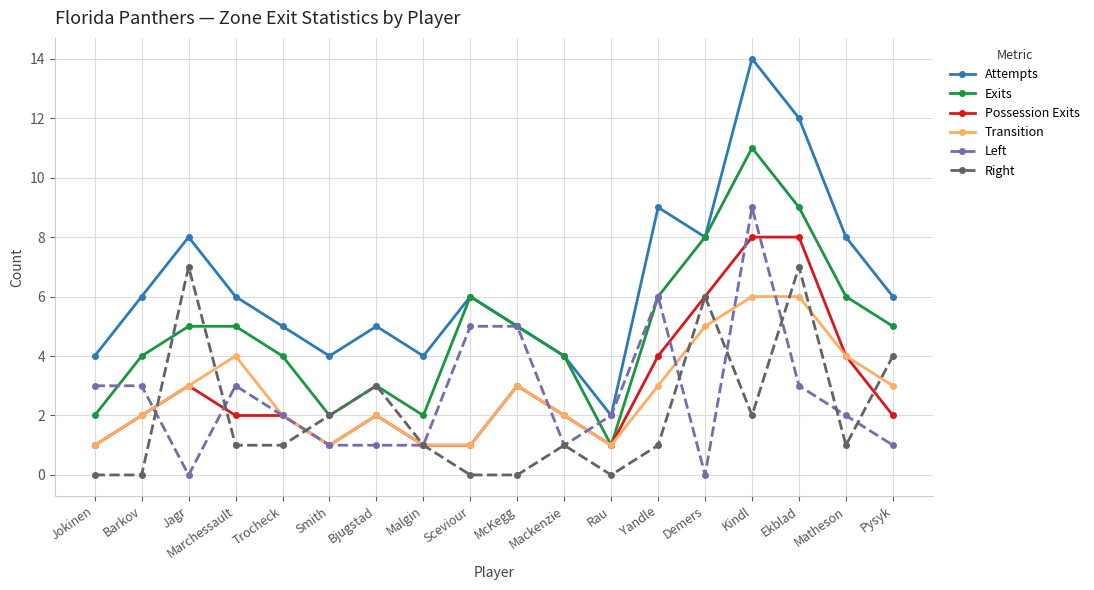

What is the label of the 7th point from the left?

Bjugstad